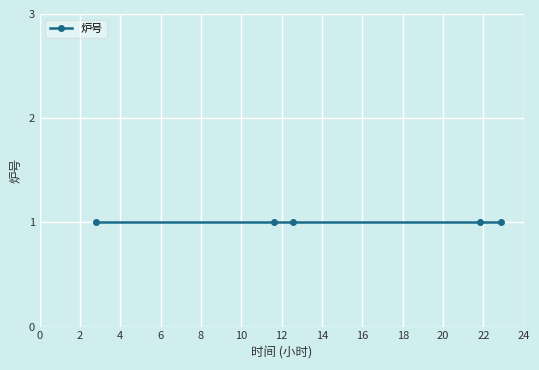

True or false: there are more than 2 points higher than both neighbors.

False